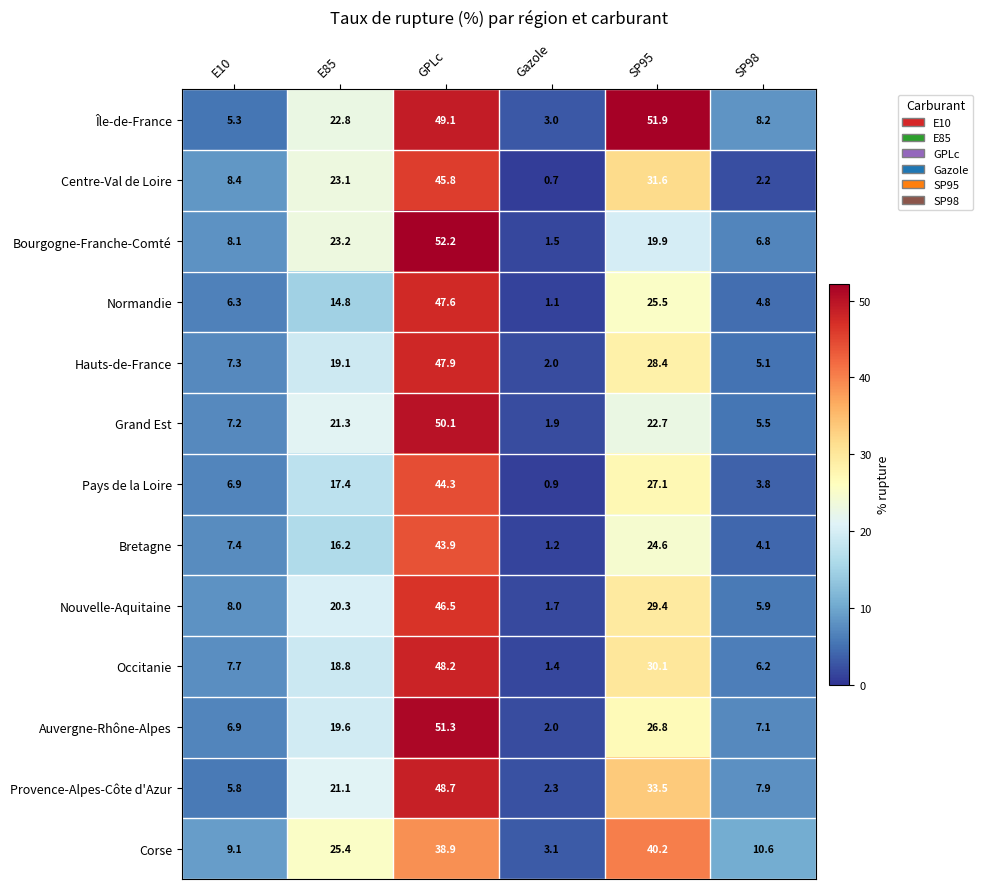

At how many categories does at least one series exceed 42?

2